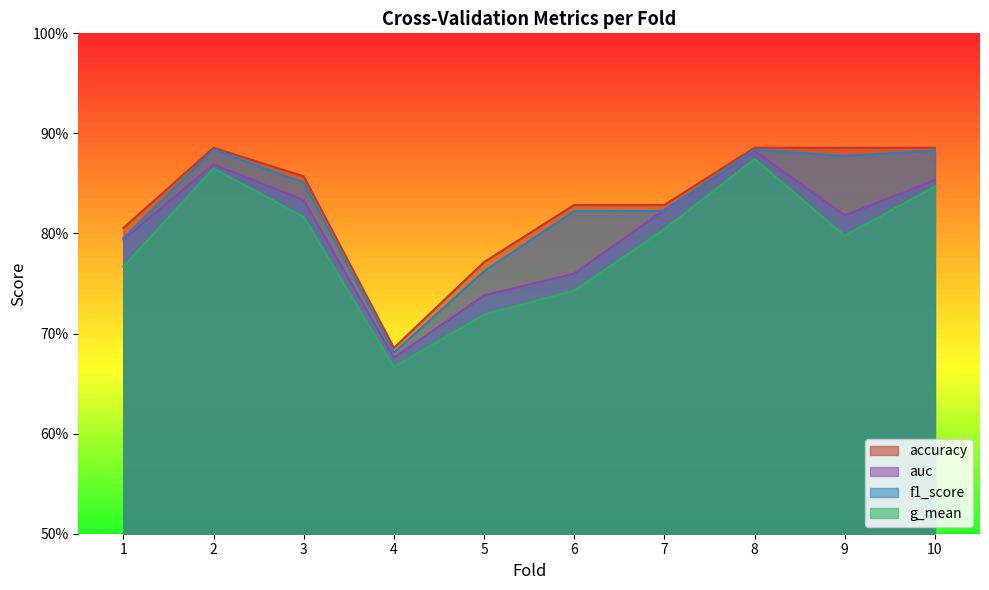

Rank the series by their maximum value, from highest to lowest.

accuracy, f1_score, auc, g_mean